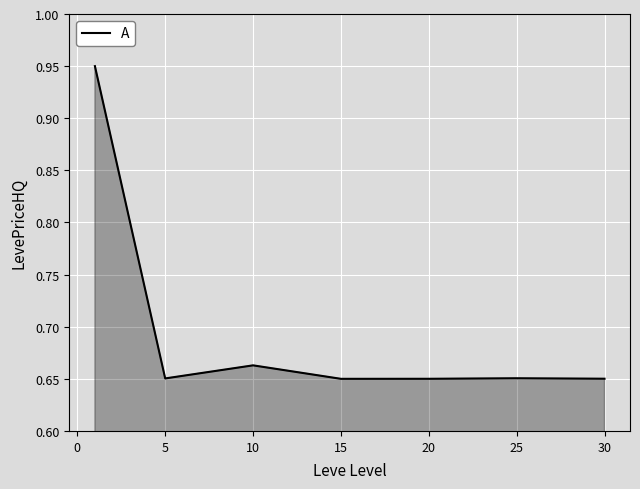

What is the sum of all values?

4.9